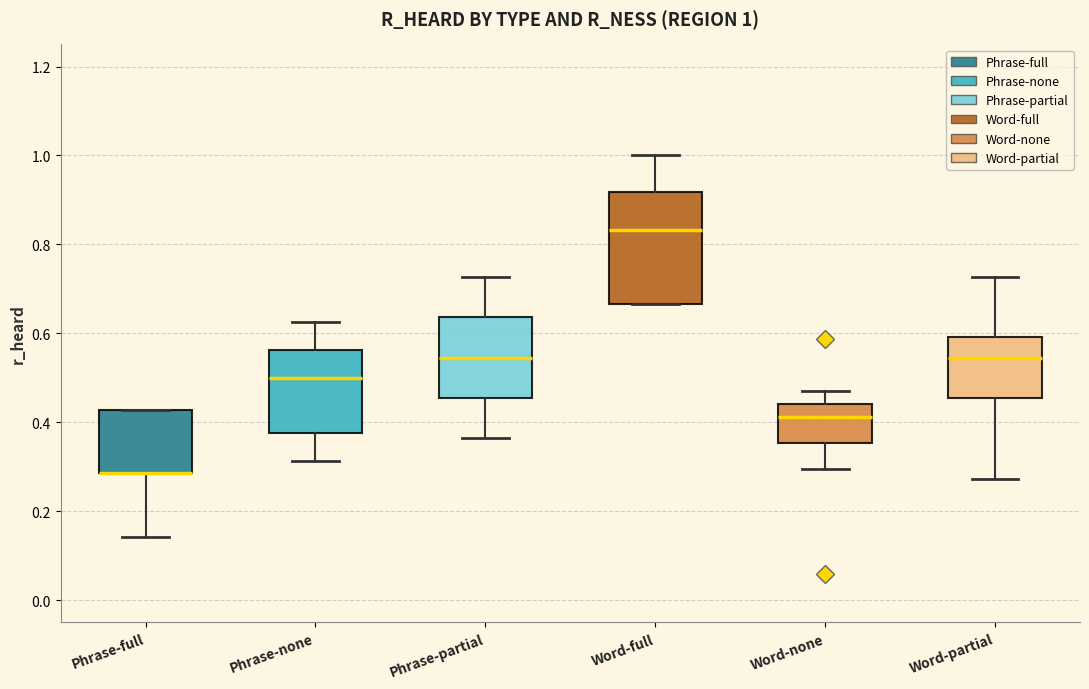

Comparing the boxes themselves (not the whiskers), which one is the tallest?

Word-full